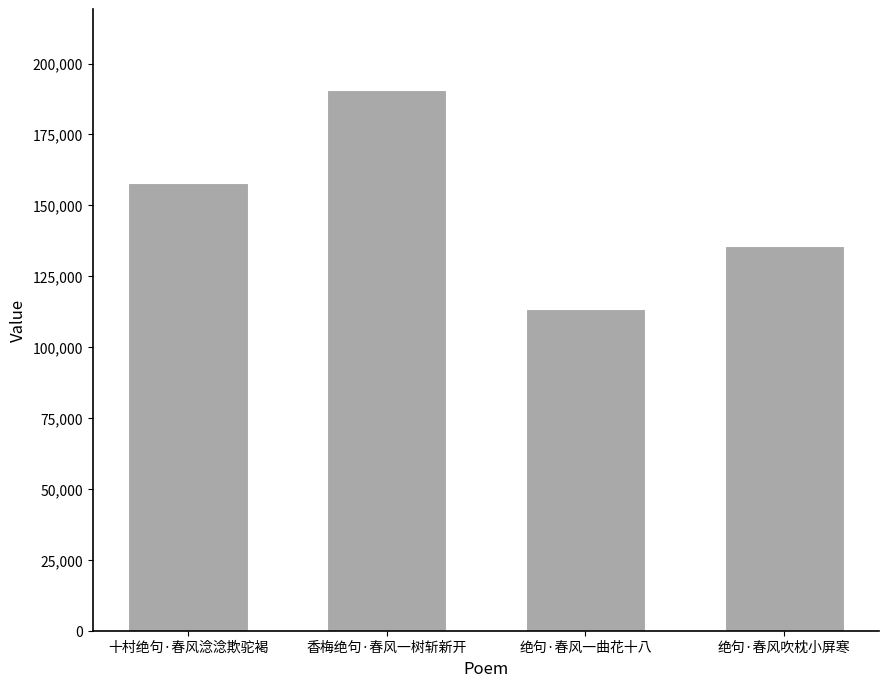

How many data points are less than 157905?

2